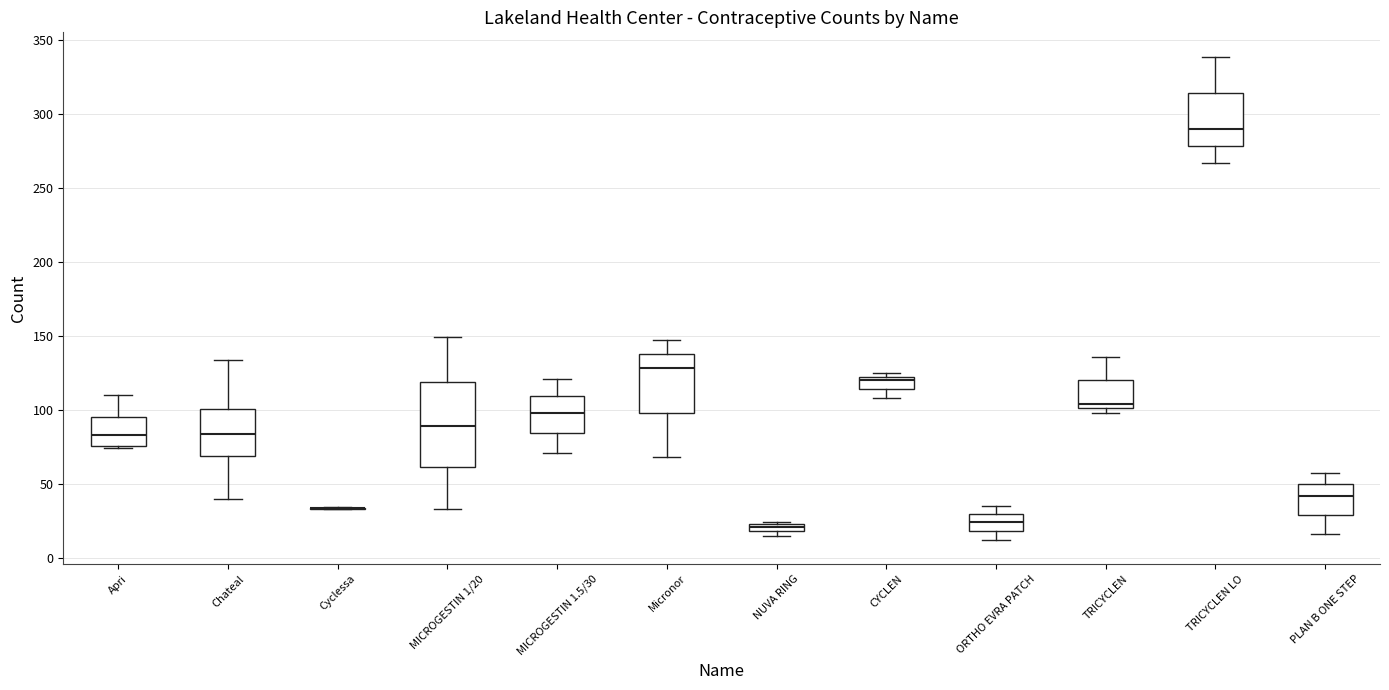

Comparing the boxes themselves (not the whiskers), which one is the tallest?

MICROGESTIN 1/20